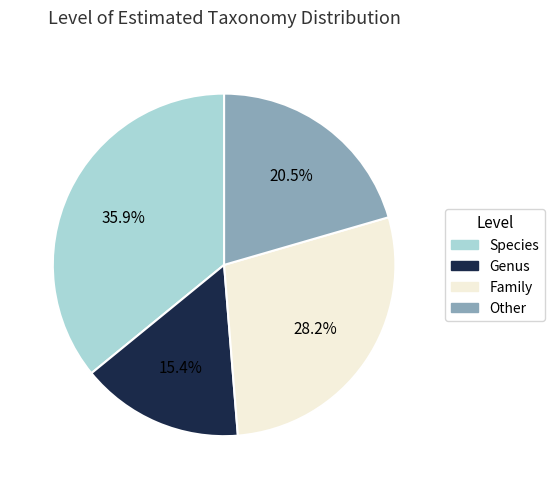

Is there a majority slice in this chart?

No